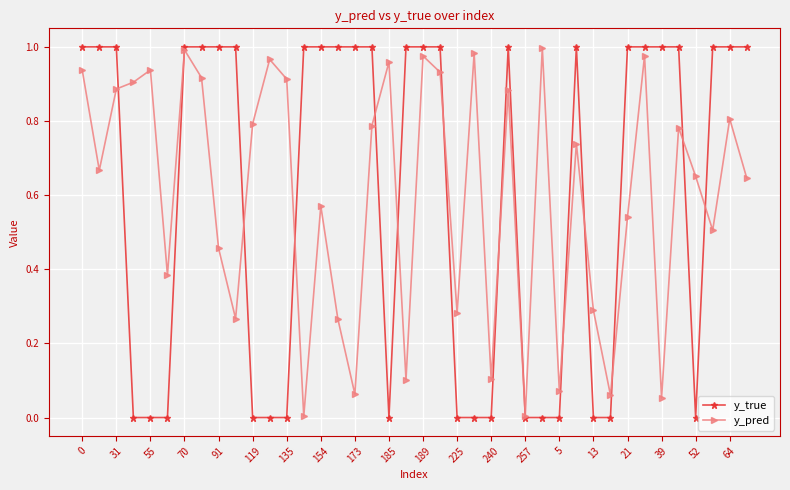

True or false: y_true has more than 0 points higher than both neighbors.

True